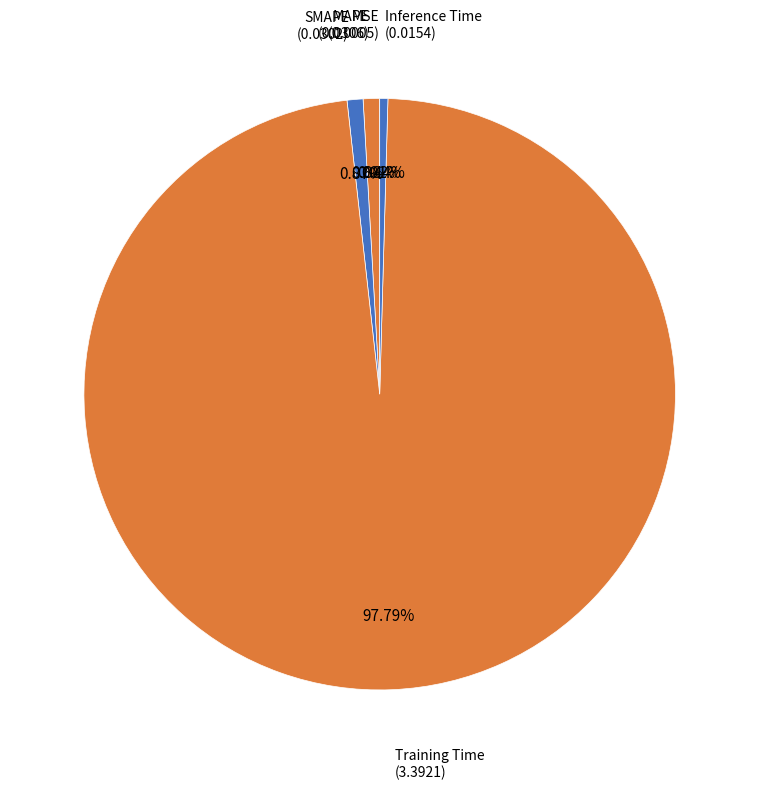

To the nearest percent, what is the average slice percentage?

20%